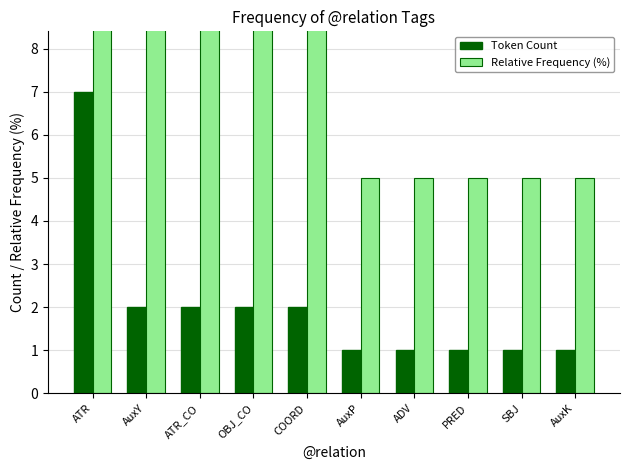

What are all the series names shown in the legend?

Token Count, Relative Frequency (%)